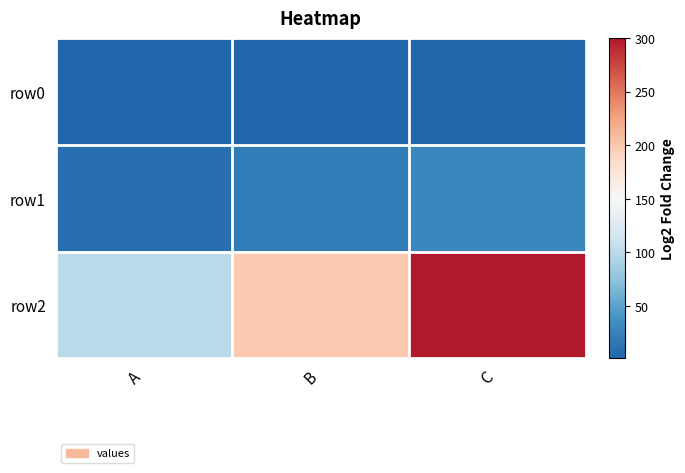

Reading left to right, extract all data points from this chart.

row0: A=1	B=2	C=3
row1: A=10	B=20	C=30
row2: A=100	B=200	C=300